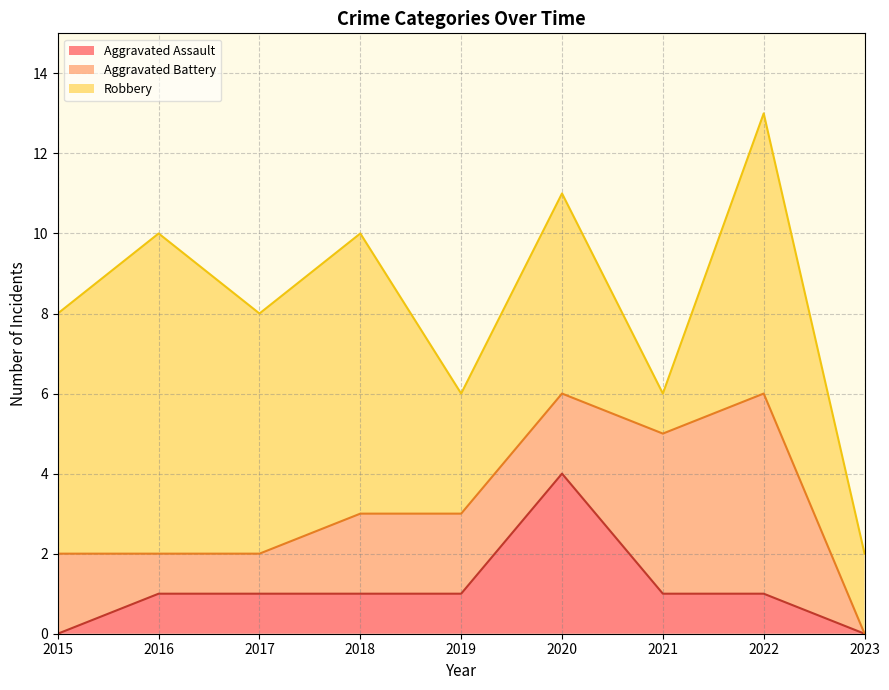

How many times do Aggravated Battery and Robbery cross each other?

2